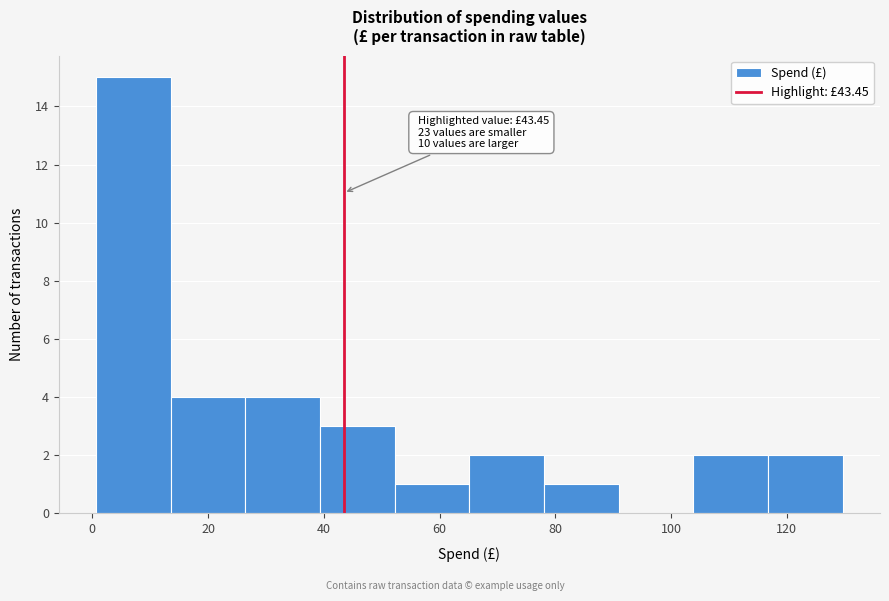

Over which range of the x-axis is the bar tallest?

0 to 14